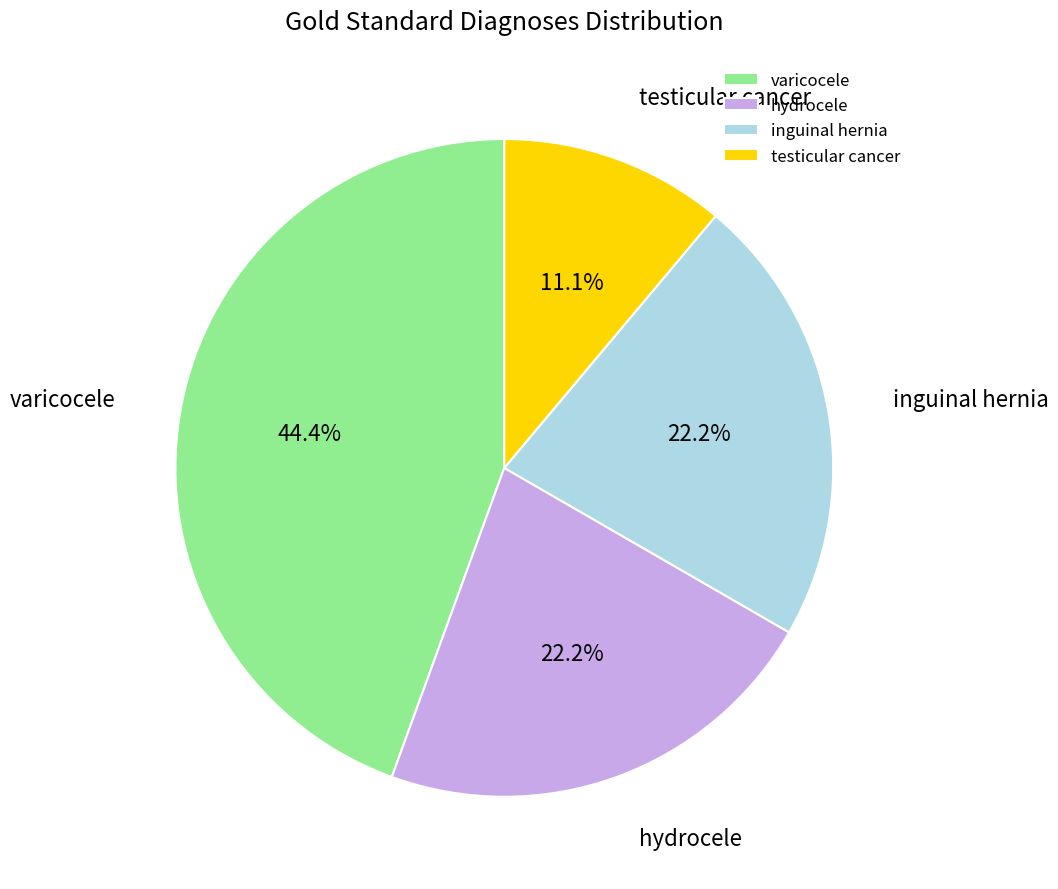

True or false: hydrocele accounts for 30% of the total.

False